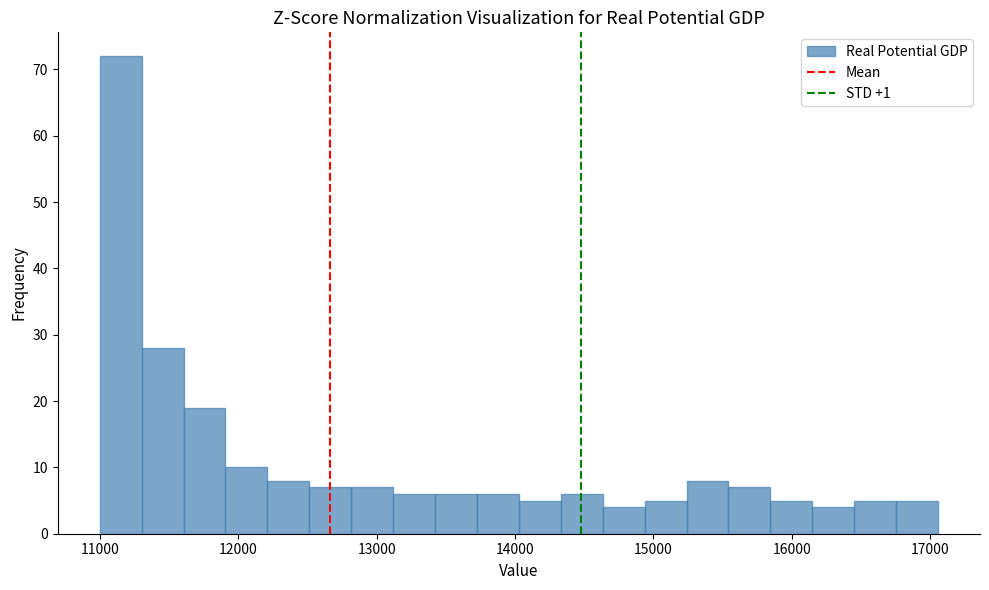

Read against the x-axis, roughly where is the centre of the tallest bar?

11100